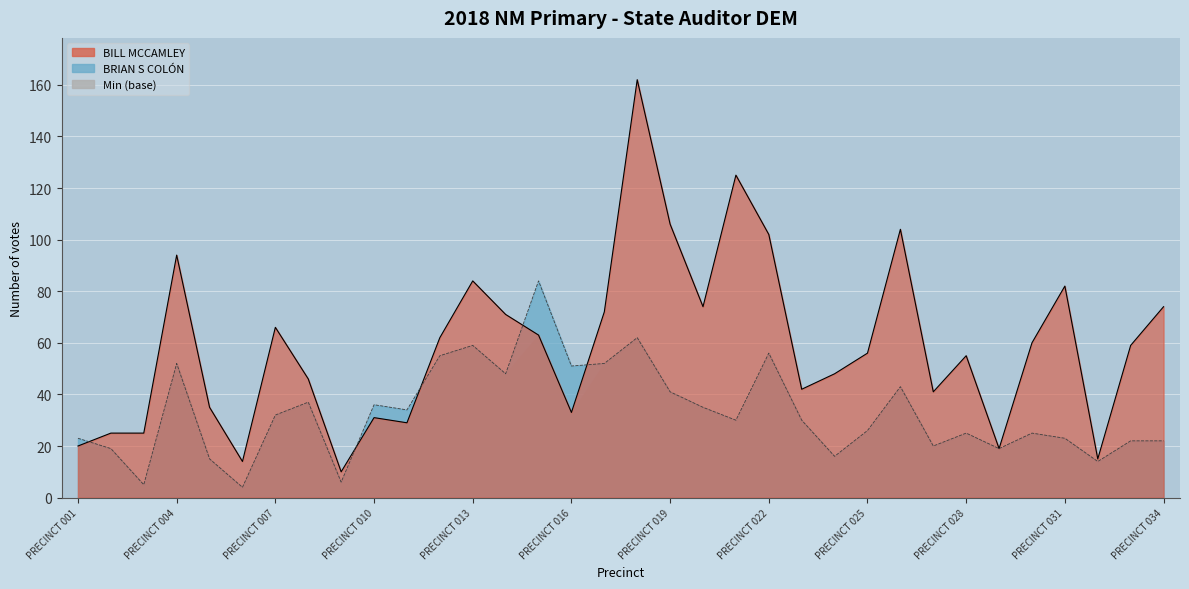

True or false: BILL MCCAMLEY has more than 2 interior local peaks.

True